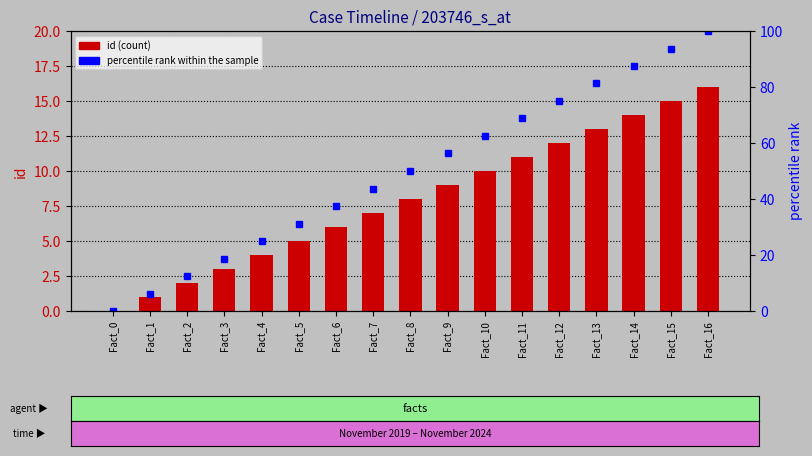

What are all the series names shown in the legend?

id, percentile rank within the sample